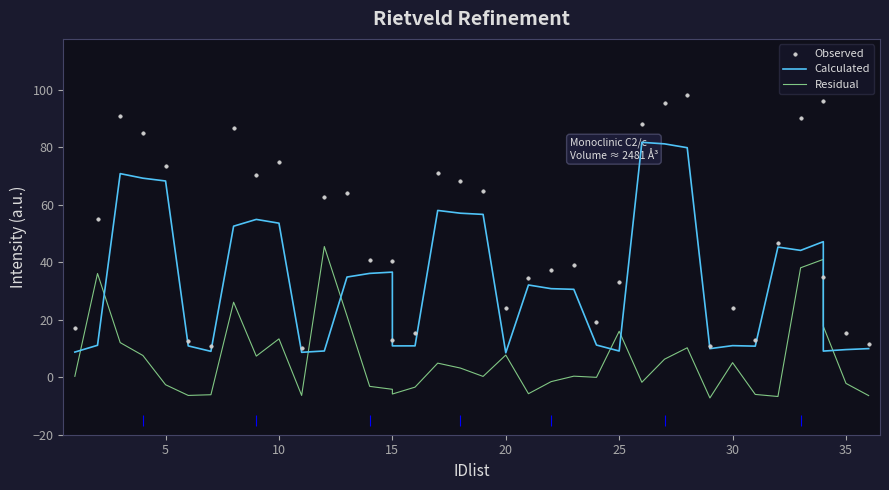

Which series has the widest spread of Y values?

Observed